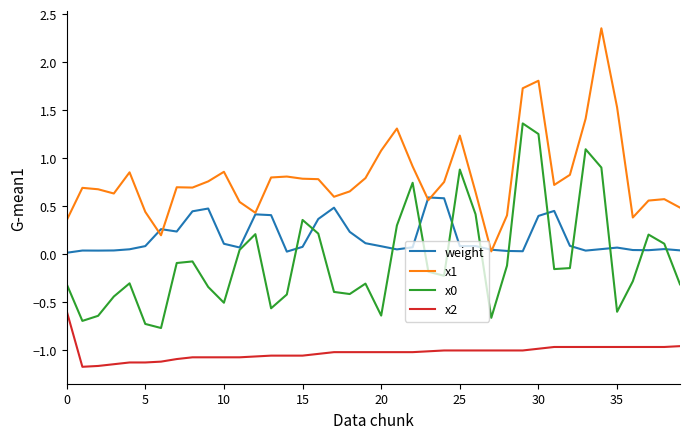

How many distinct data groups are displayed?

4